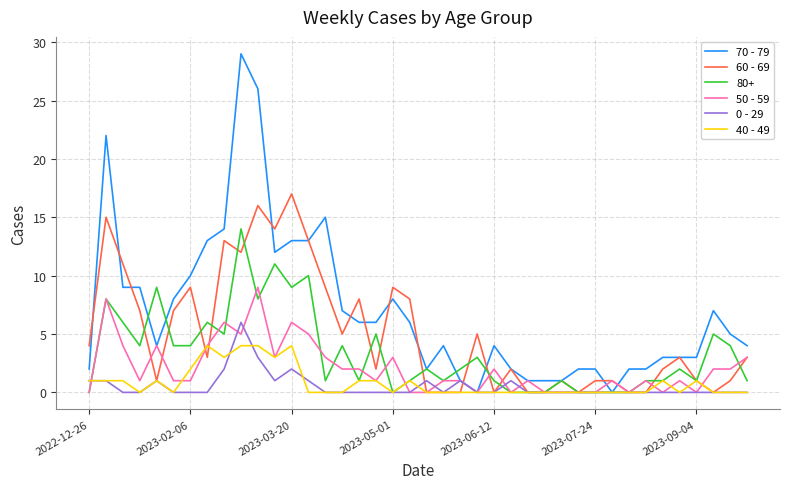

Rank the series by their maximum value, from highest to lowest.

70 - 79, 60 - 69, 80+, 50 - 59, 0 - 29, 40 - 49